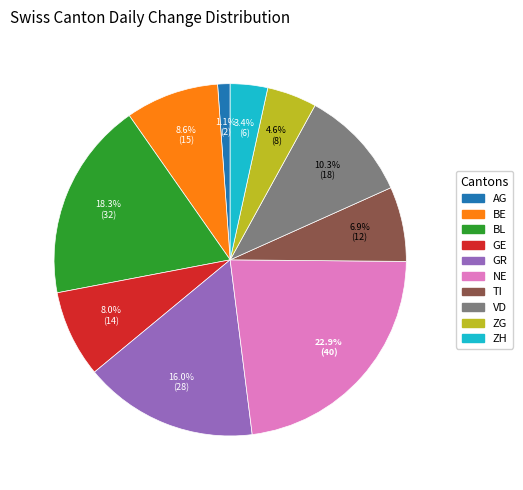

What is the largest slice in the pie chart?

NE